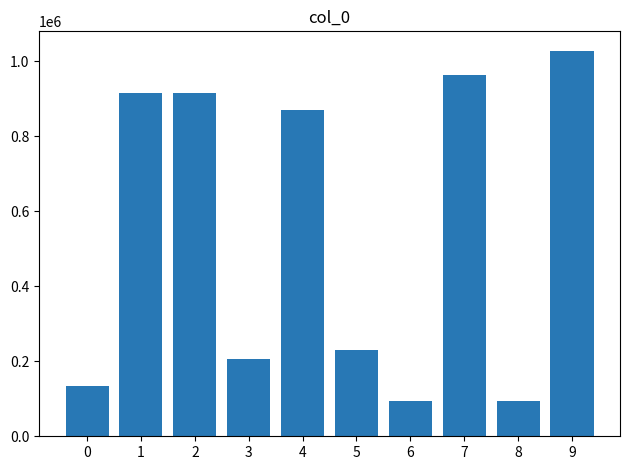

What is the greatest value displayed?

1028101